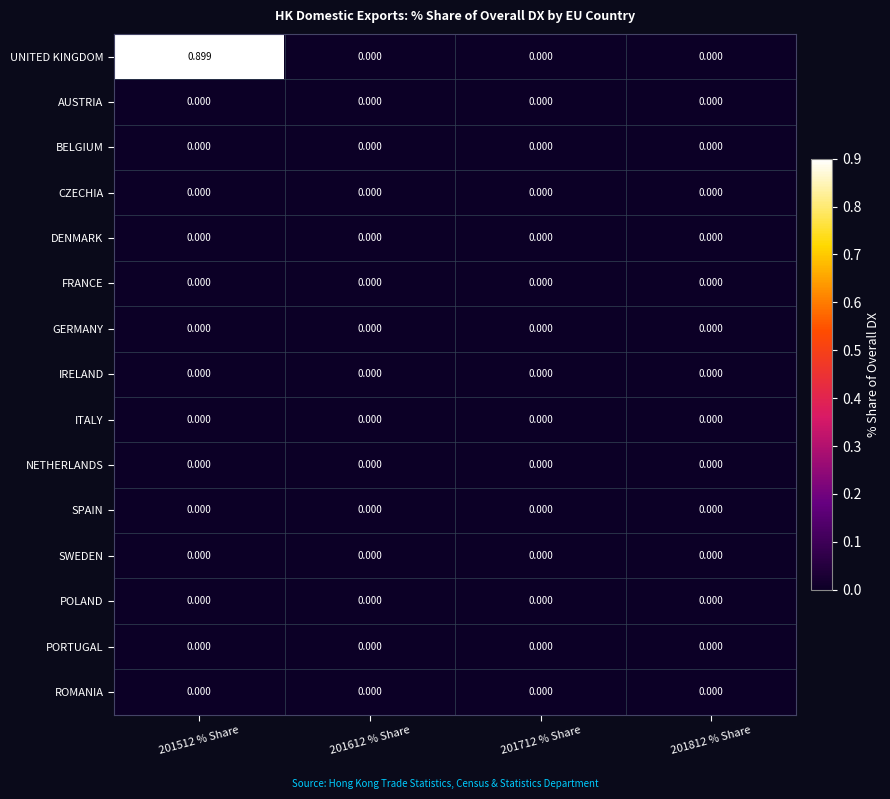

Which series changed the most between 201512 % Share and 201812 % Share?

UNITED KINGDOM